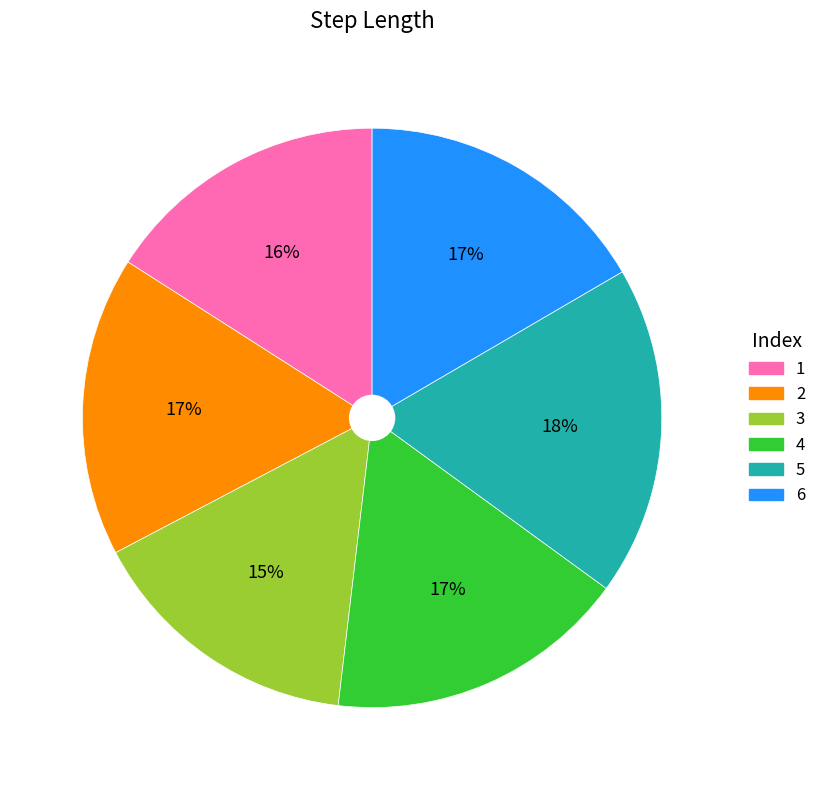

Does 6 represent more than half of the total?

No